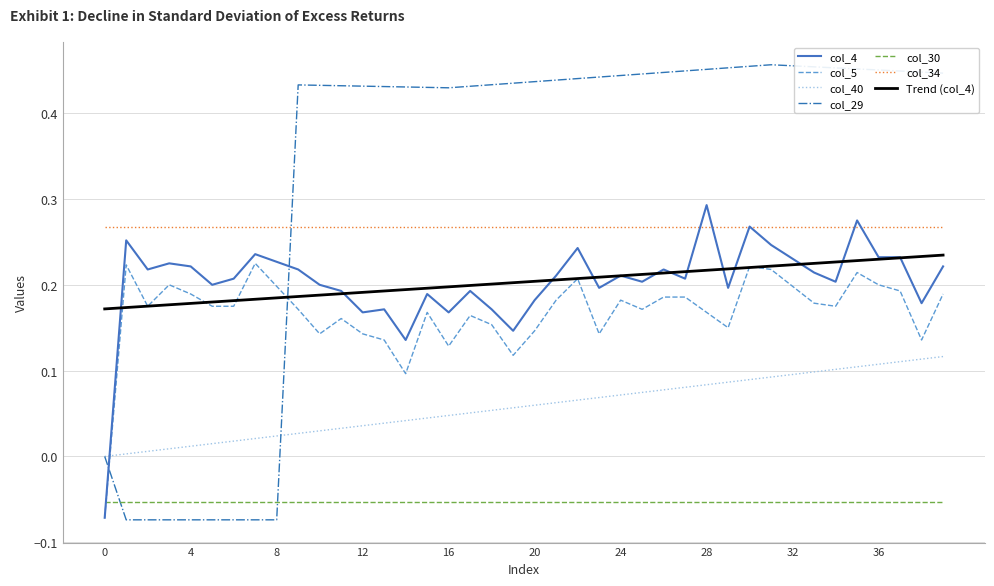

True or false: col_4 and col_40 intersect in this chart.

True